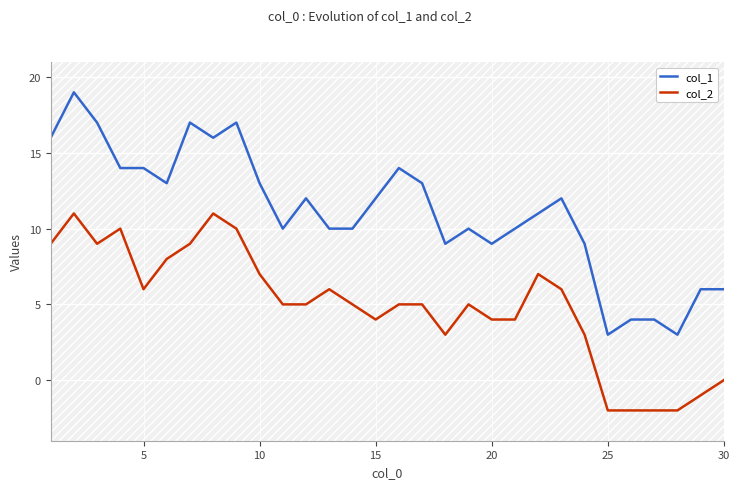

Rank the series by their average value, from lowest to highest.

col_2, col_1